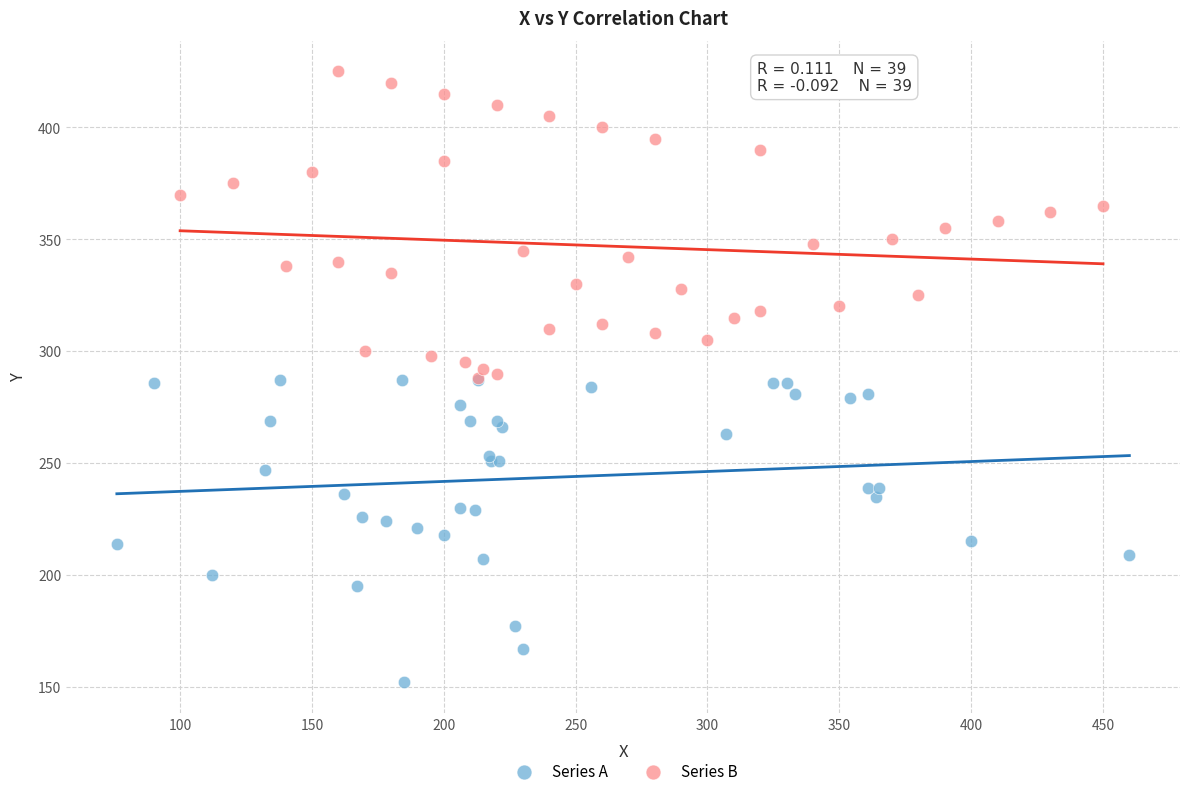

Which series contains the highest Y value?

Series B